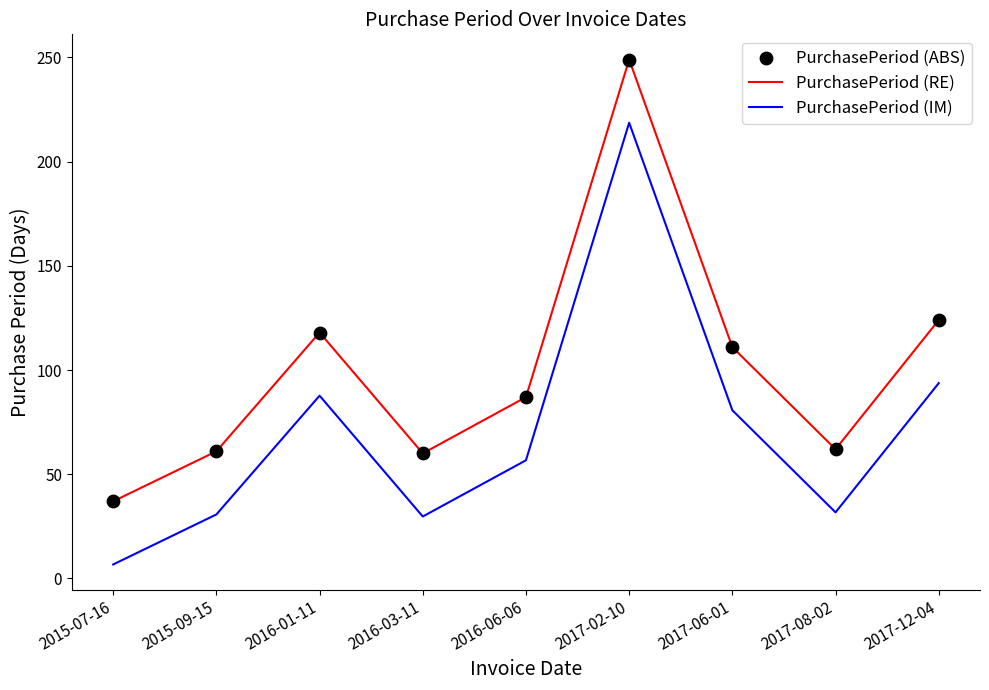

What is the total value across all series at 2017-08-02?

93.7